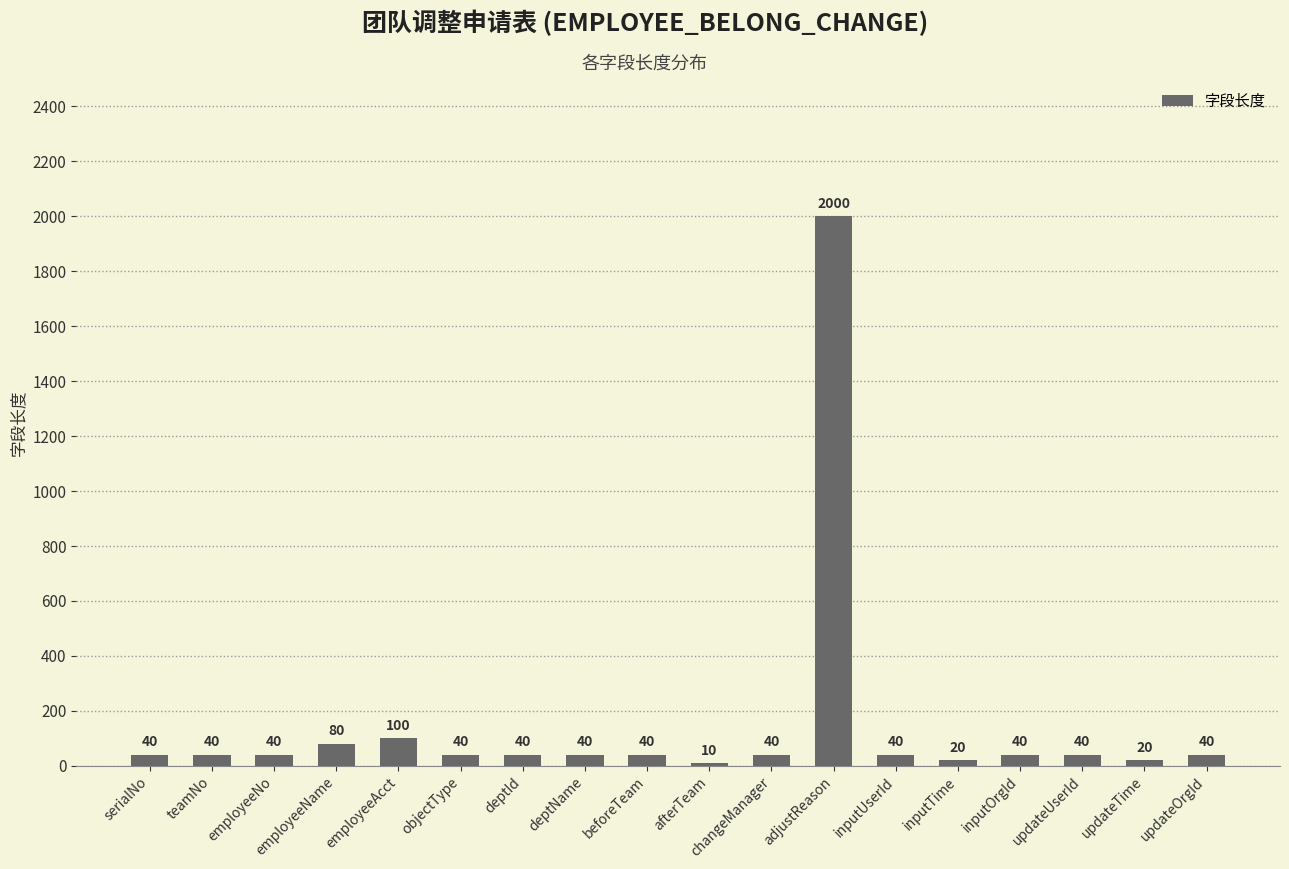

What value does the data have at inputUserId?

40